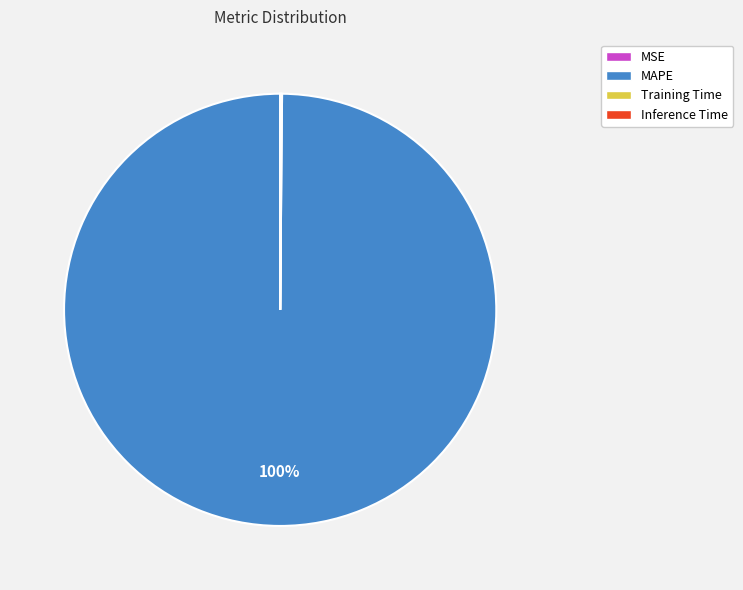

Which slice is the largest?

MAPE